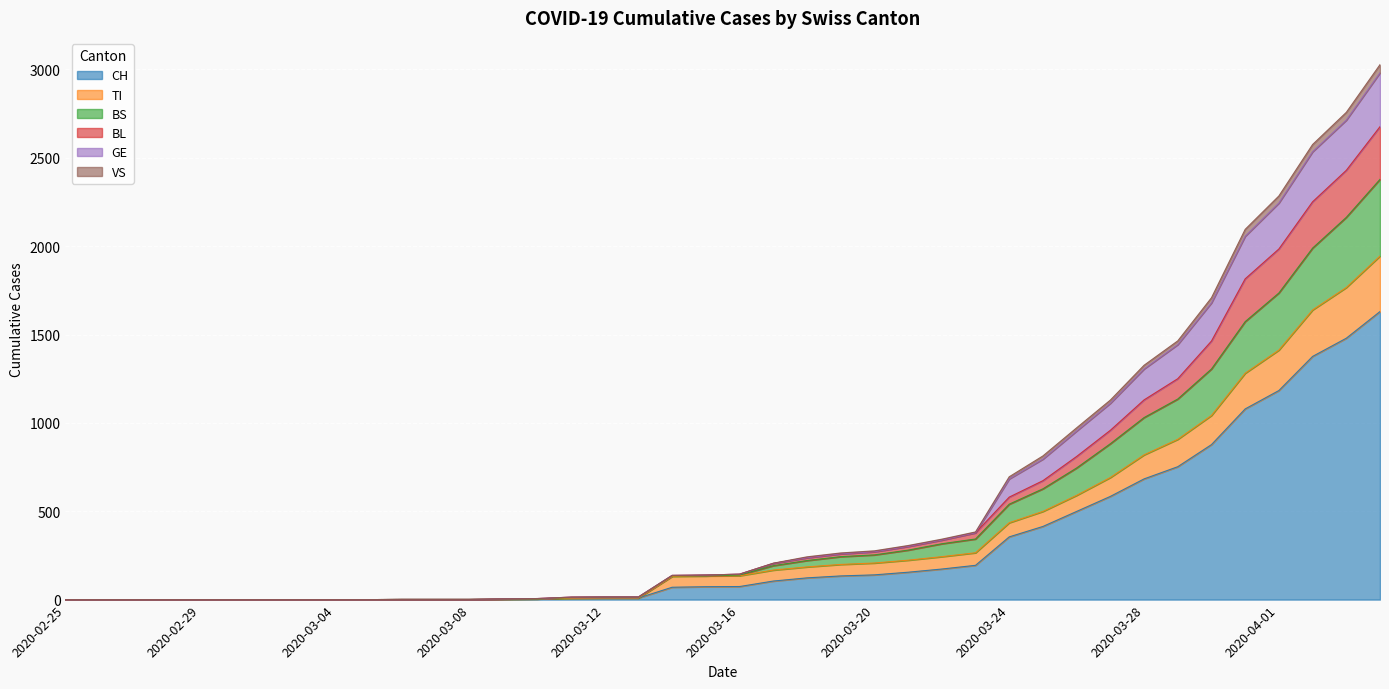

What are all the series names shown in the legend?

CH, TI, BS, BL, GE, VS